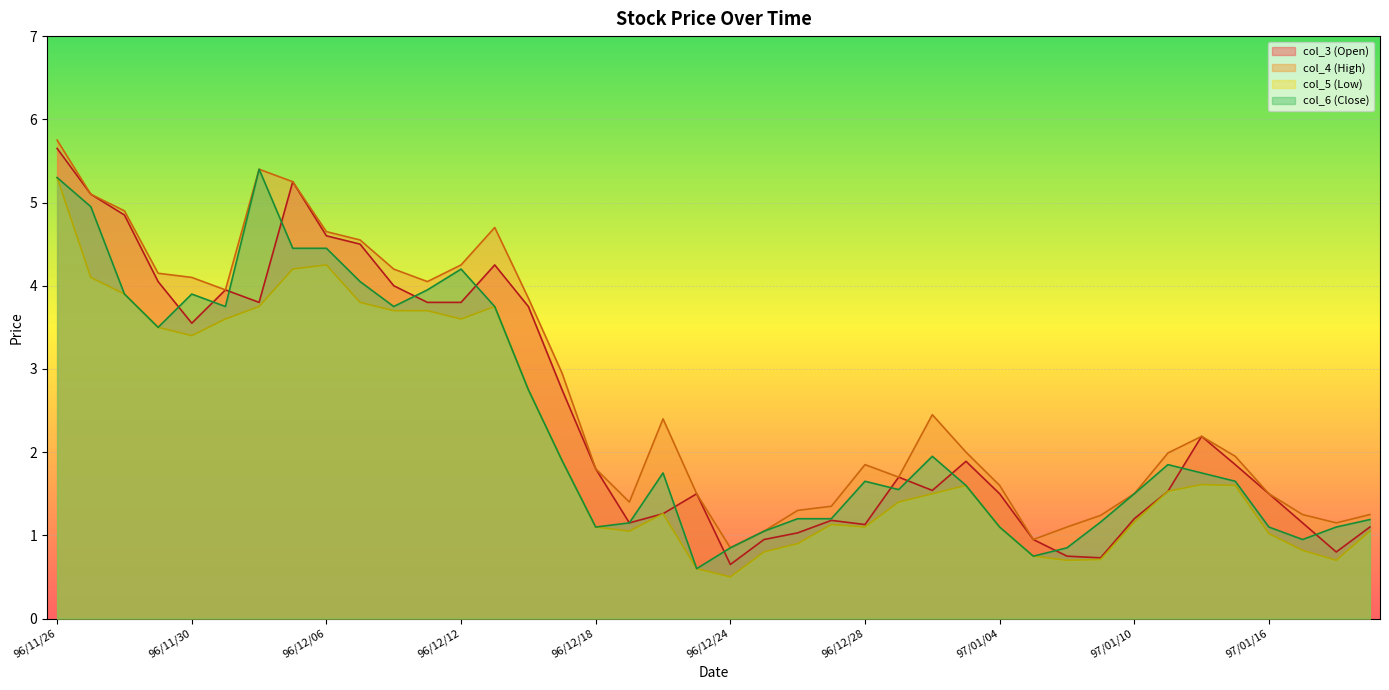

True or false: col_3 (Open) and col_4 (High) intersect in this chart.

False